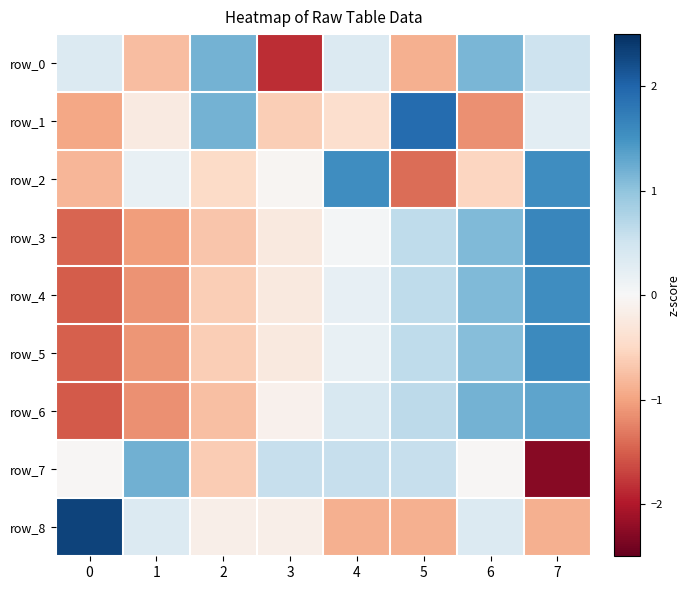

What is the difference between the maximum and minimum values in the row_6 series?

2.8